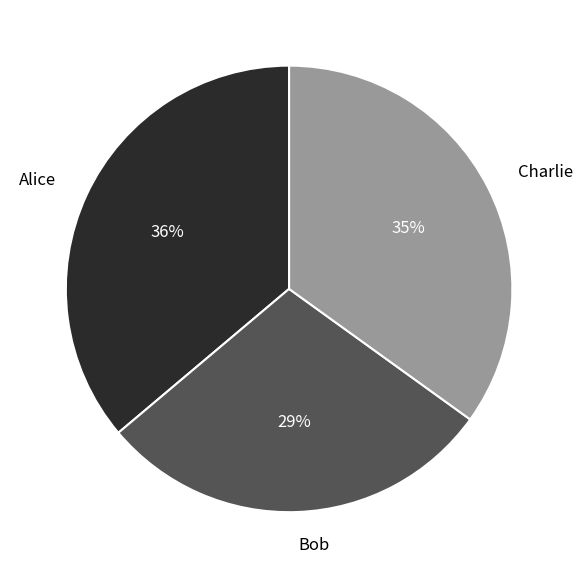

What is the largest slice in the pie chart?

Alice